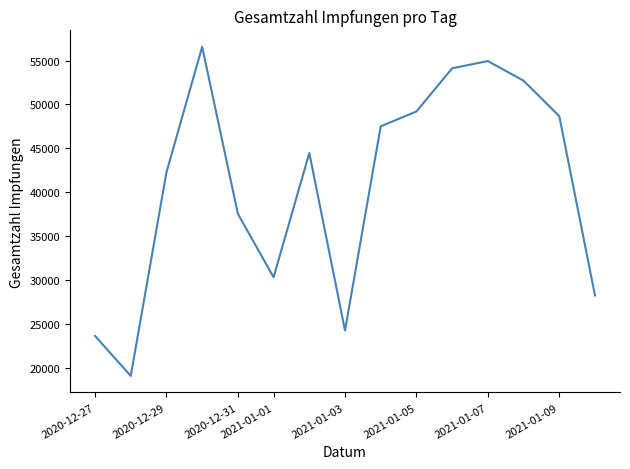

What is the minimum value shown in the chart?

19060